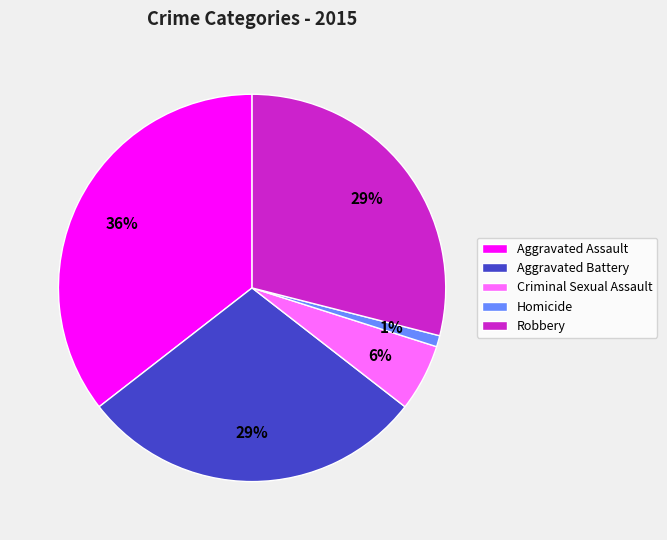

How many slices are in this pie chart?

5